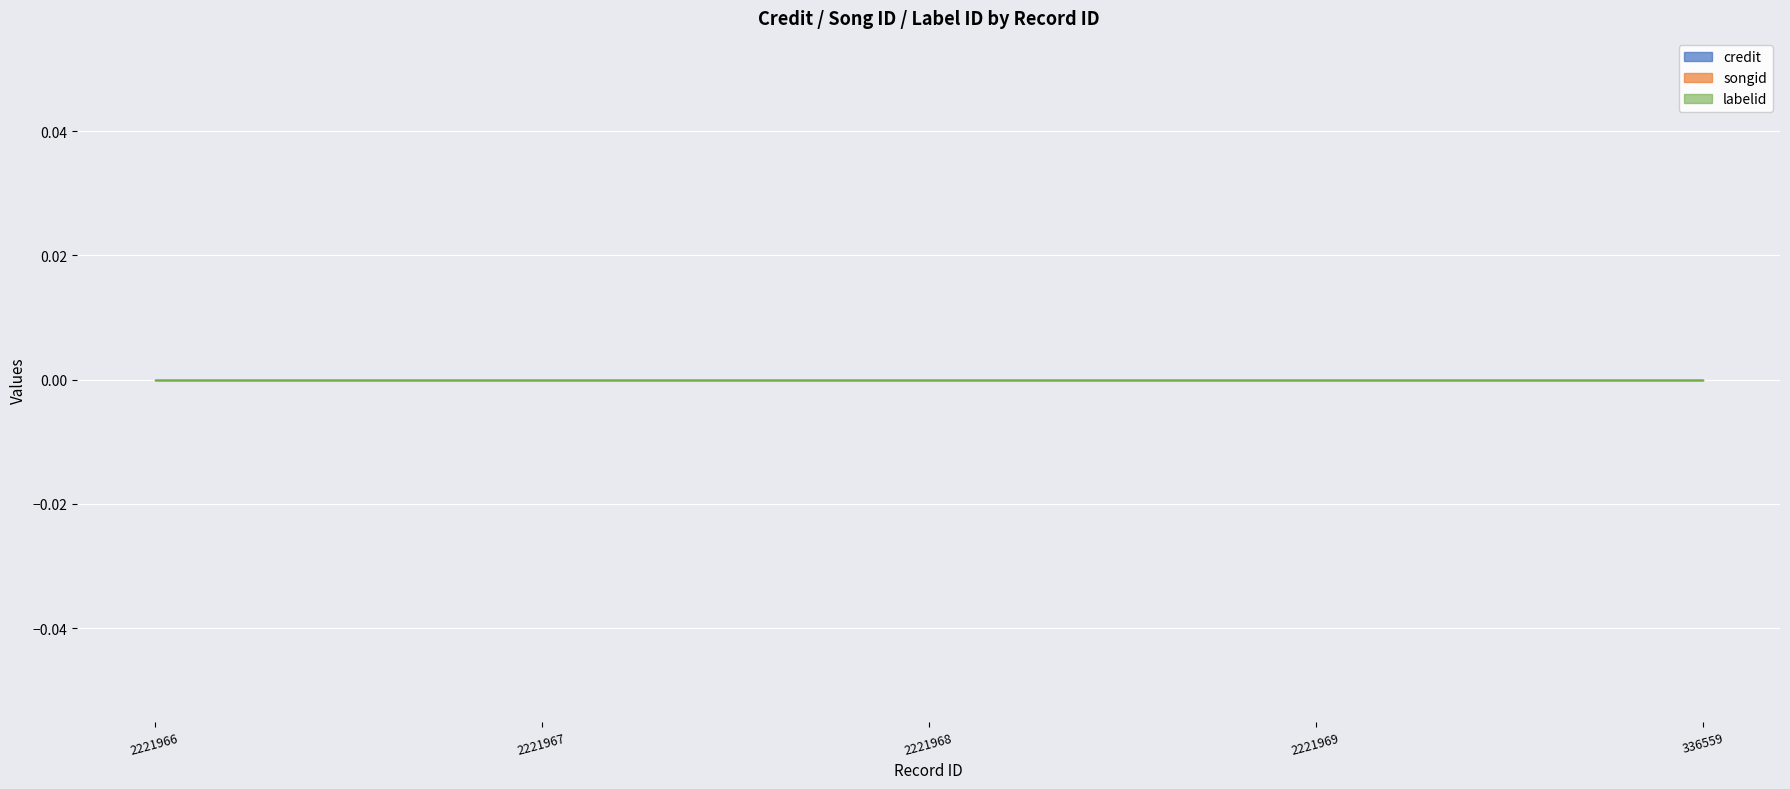

Is it true that labelid equals 716 at 2221966?

False